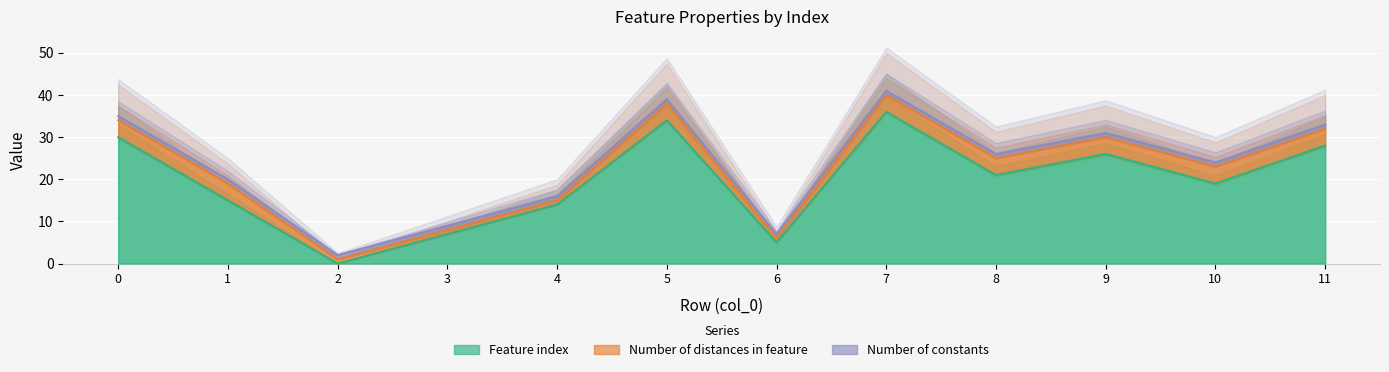

Reading right to left, extract all data points from this chart.

Feature index: 11=28	10=19	9=26	8=21	7=36	6=5	5=34	4=14	3=7	2=0	1=15	0=30
Number of distances in feature: 11=4	10=4	9=4	8=4	7=4	6=1	5=4	4=1	3=1	2=1	1=4	0=4
Number of constants: 11=1	10=1	9=1	8=1	7=1	6=1	5=1	4=1	3=1	2=1	1=1	0=1